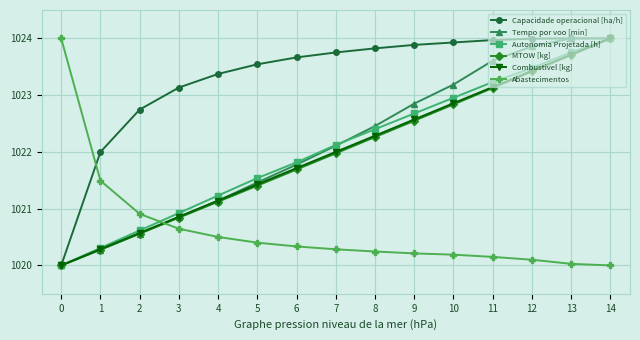

What is the greatest value displayed?

1024.0